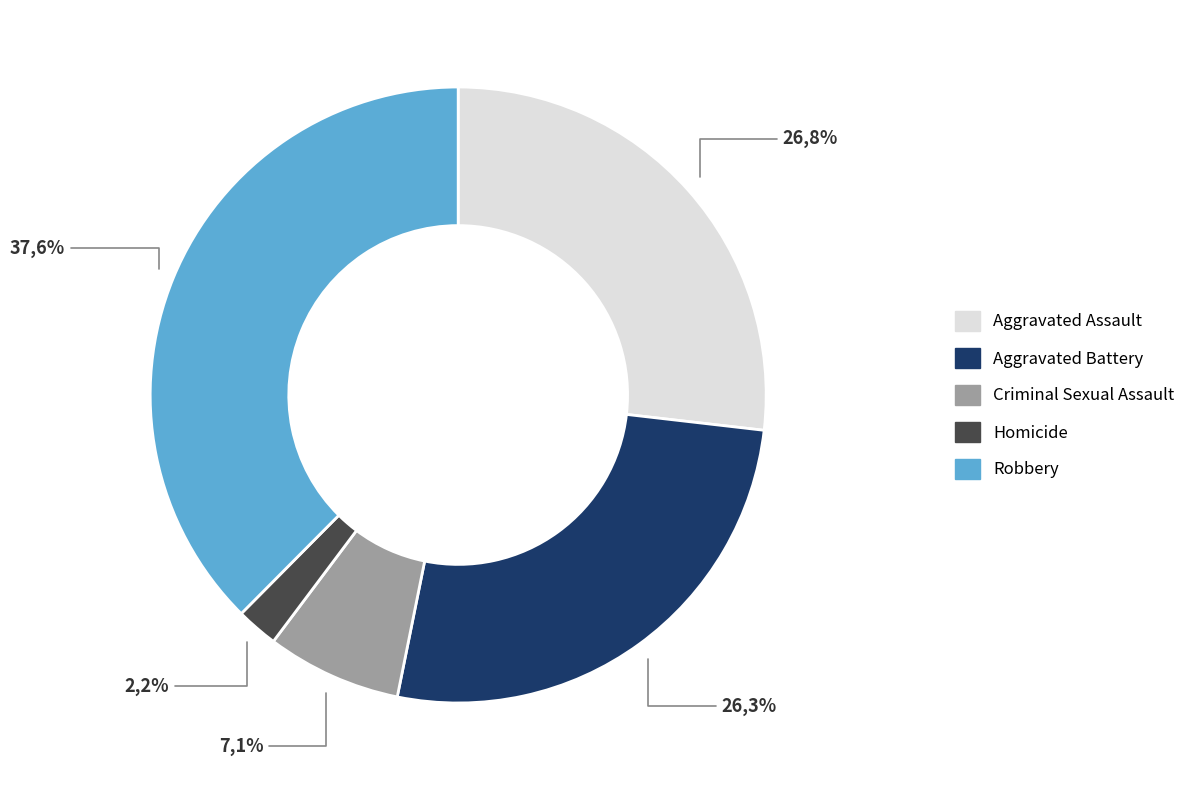

Is it true that Homicide is 2% of the pie?

True